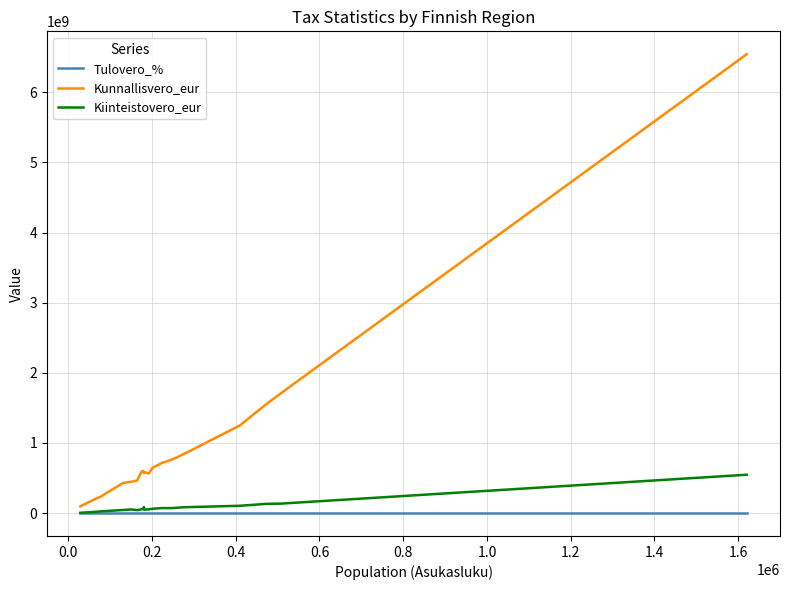

Which series has the largest total across all categories?

Kunnallisvero_eur